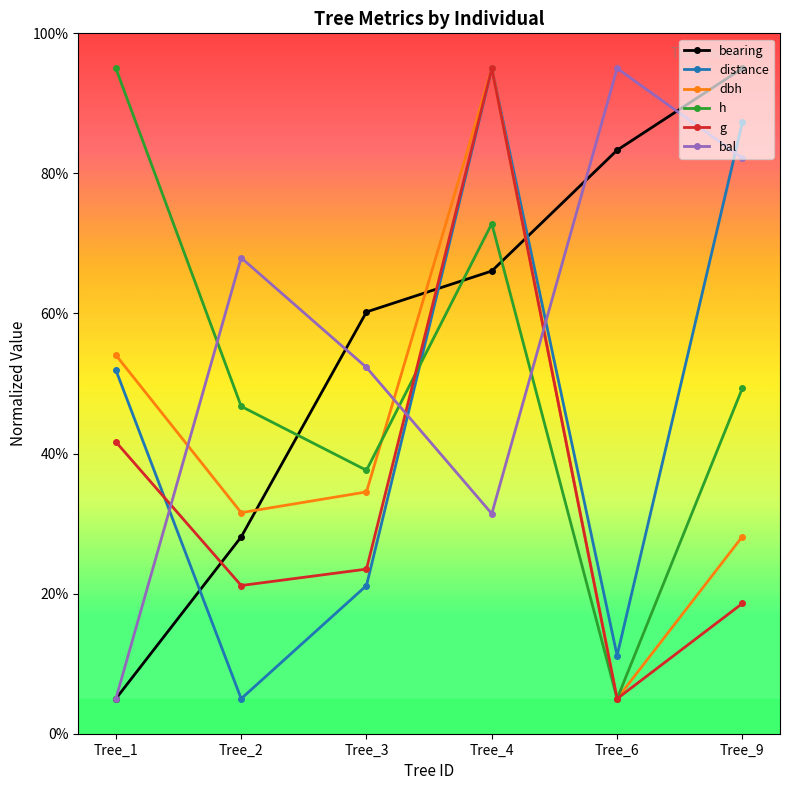

How many lines are shown in the chart?

6